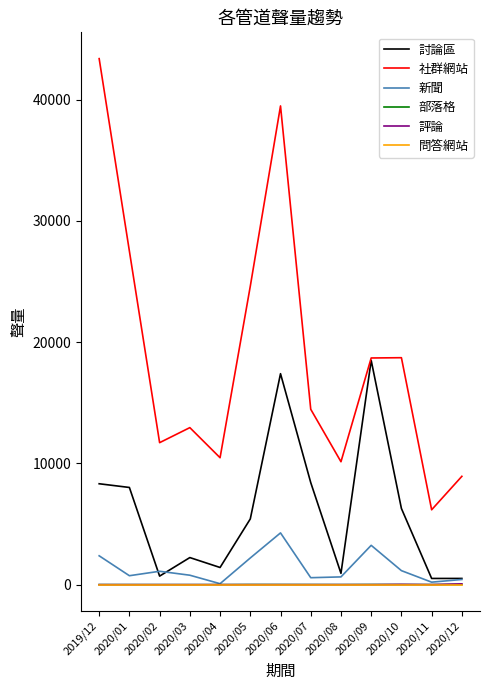

How many lines are shown in the chart?

6